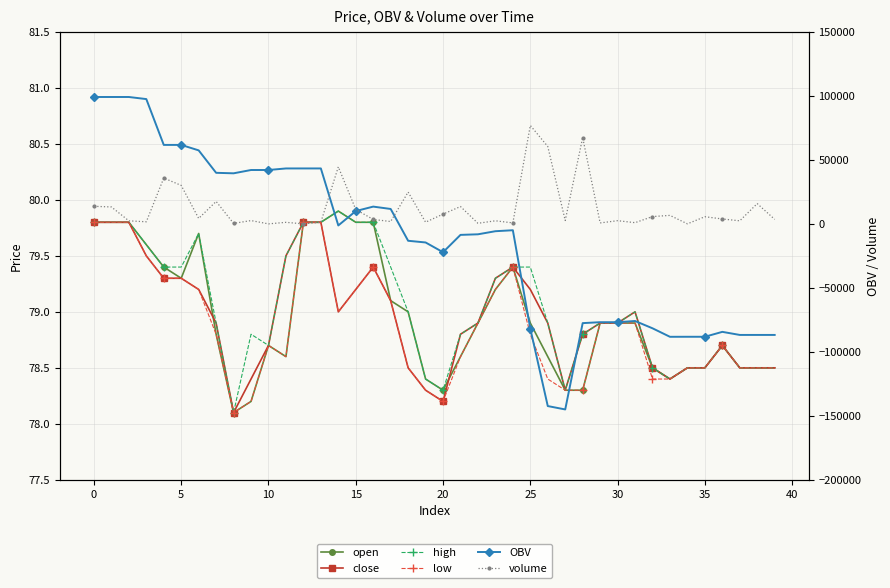

At which label is open closest to 79?

18